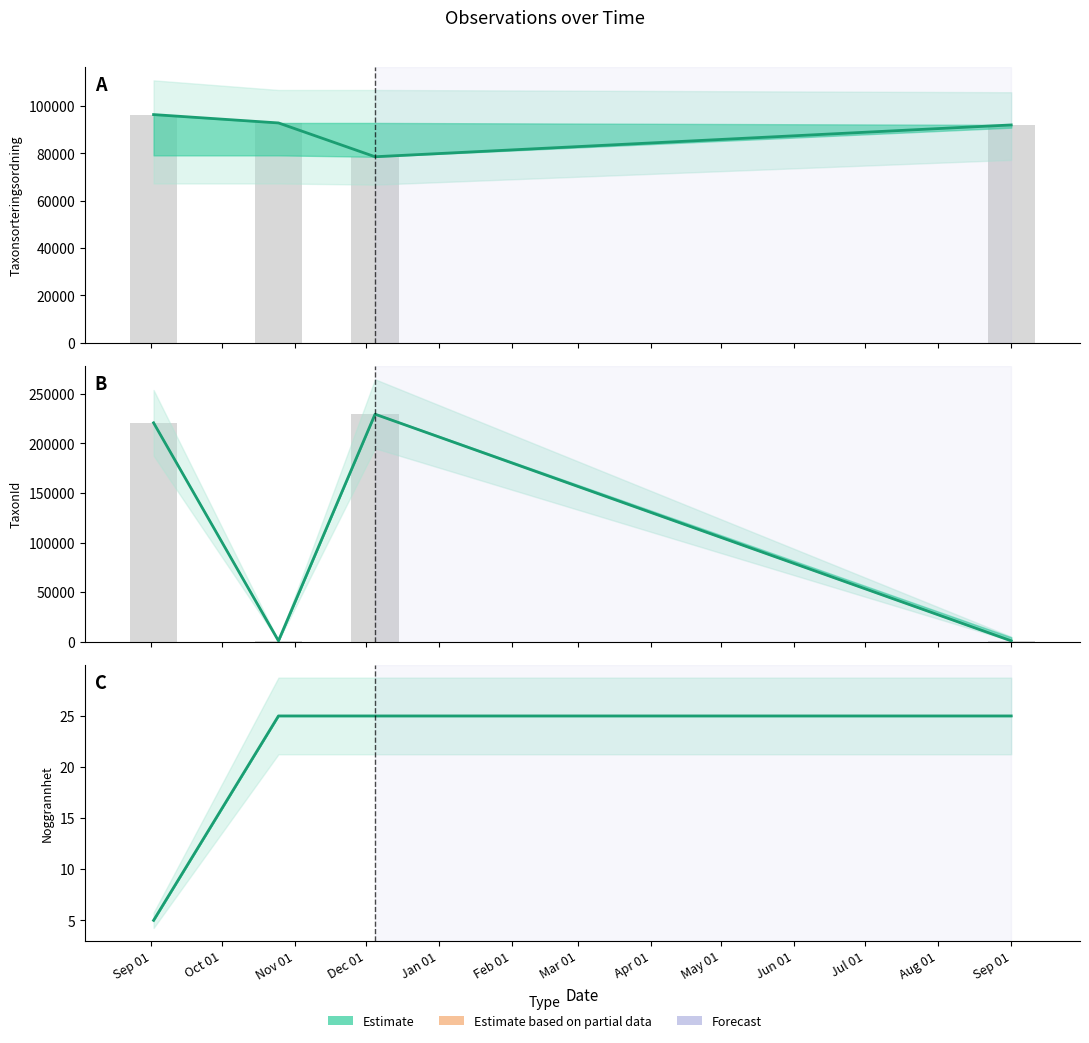

Rank the series at Nov 01 from highest to lowest value.

Observed, Estimate (line)